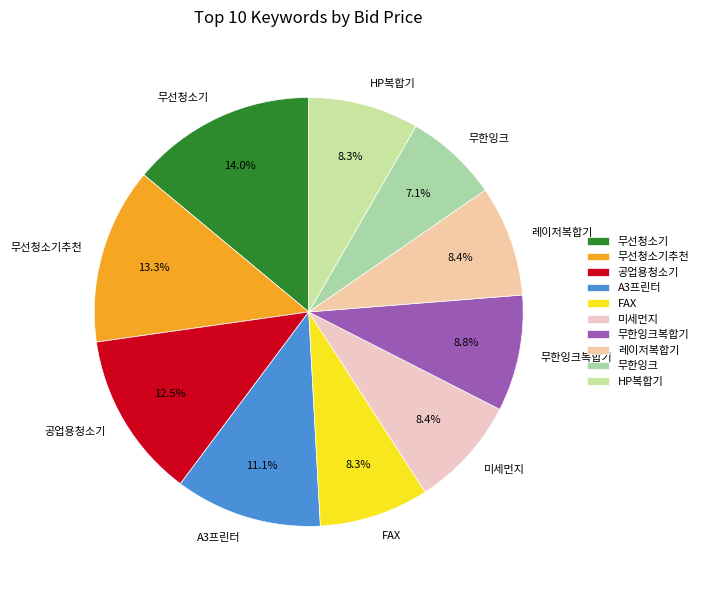

Is it true that 무선청소기 is 3% of the pie?

False